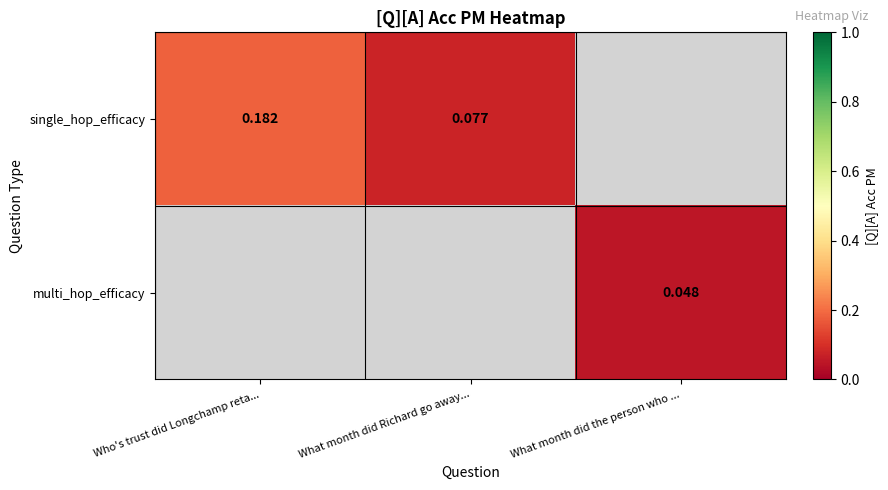

The value of single_hop_efficacy at What month did Richard go away... is 0.1. True or false?

True